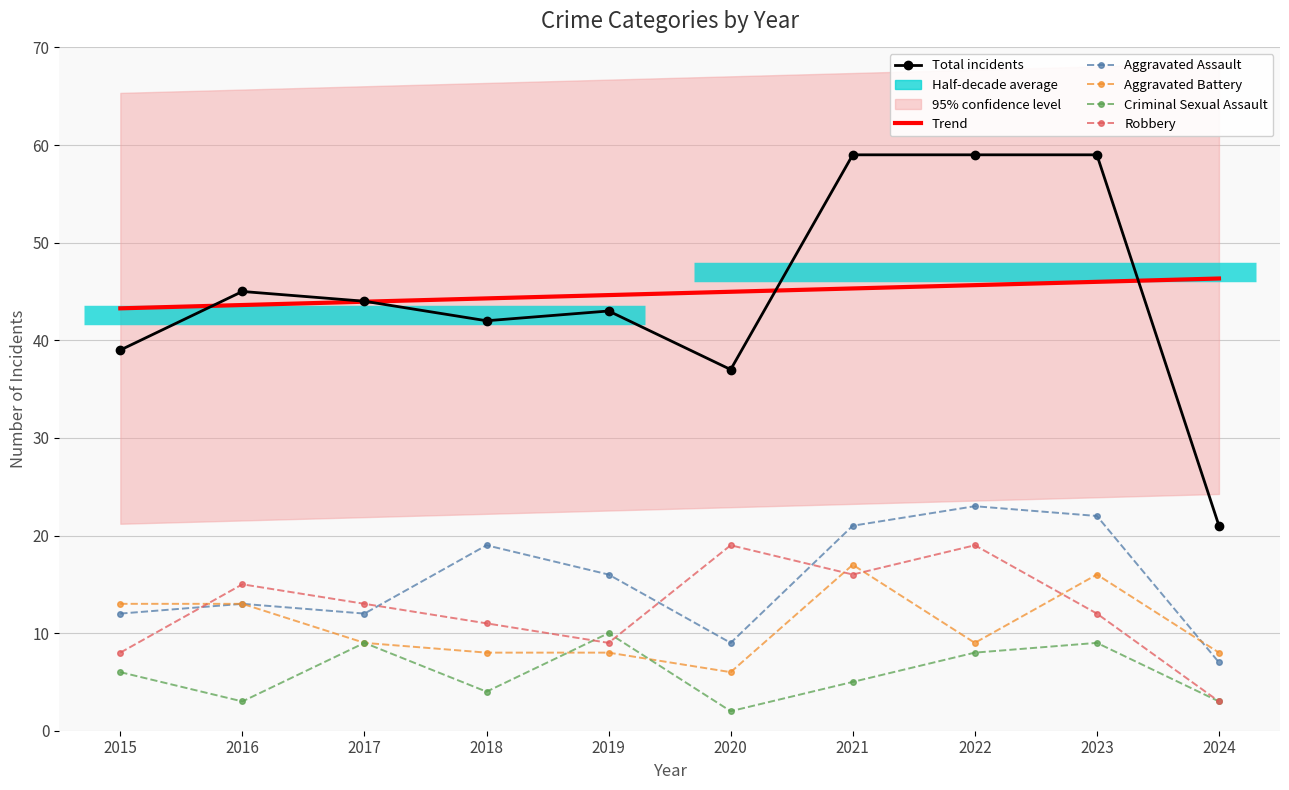

At which category does the chart reach its minimum across all series?

2020